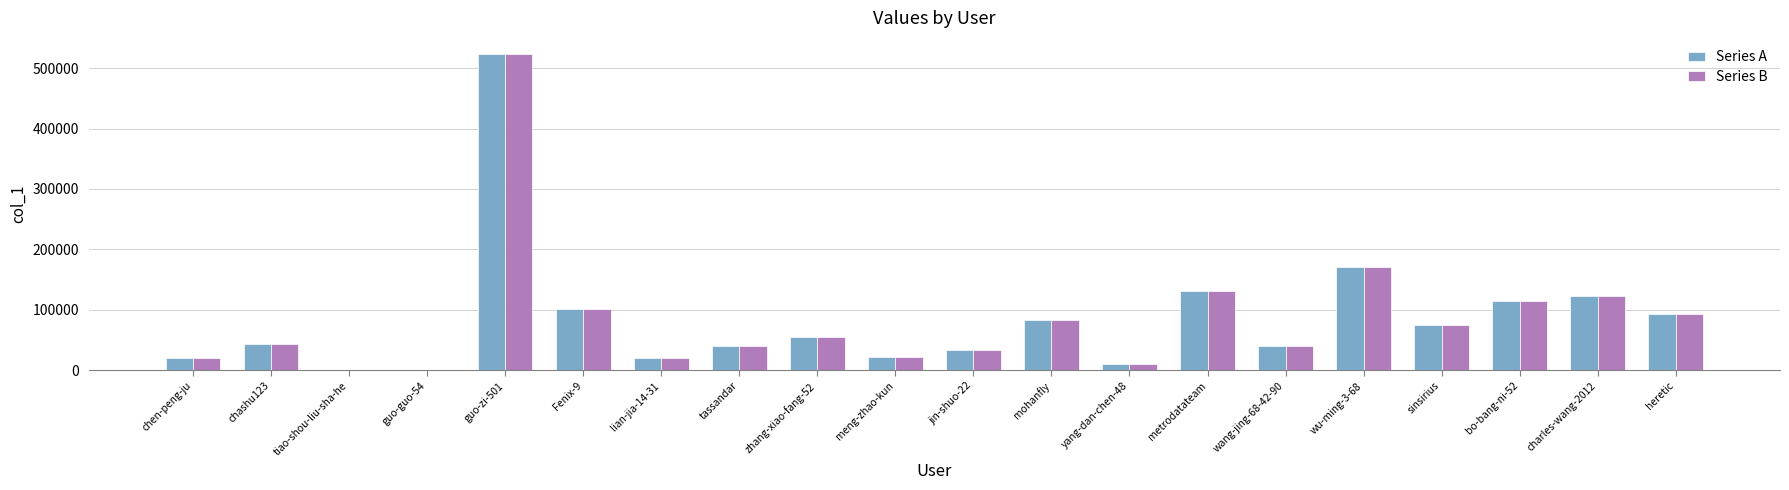

At chashu123, list the series in order from smallest to largest.

Series A, Series B